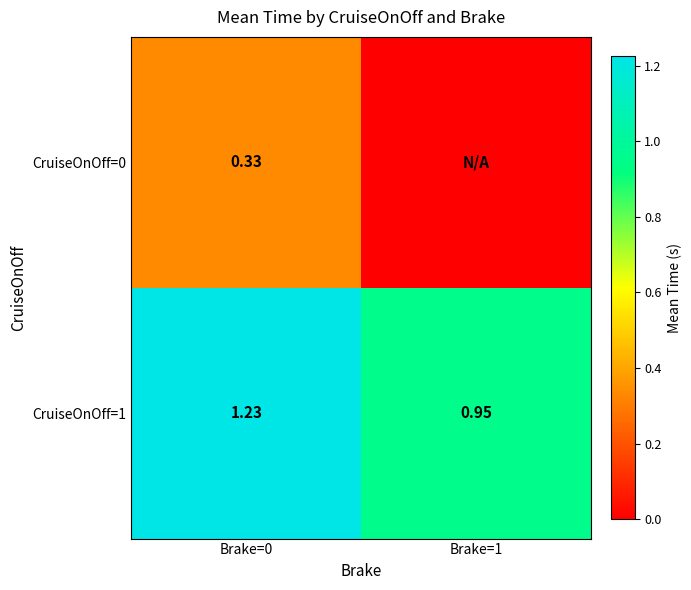

Is the value of CruiseOnOff=1 at Brake=0 greater than the value of CruiseOnOff=0 at Brake=0?

Yes